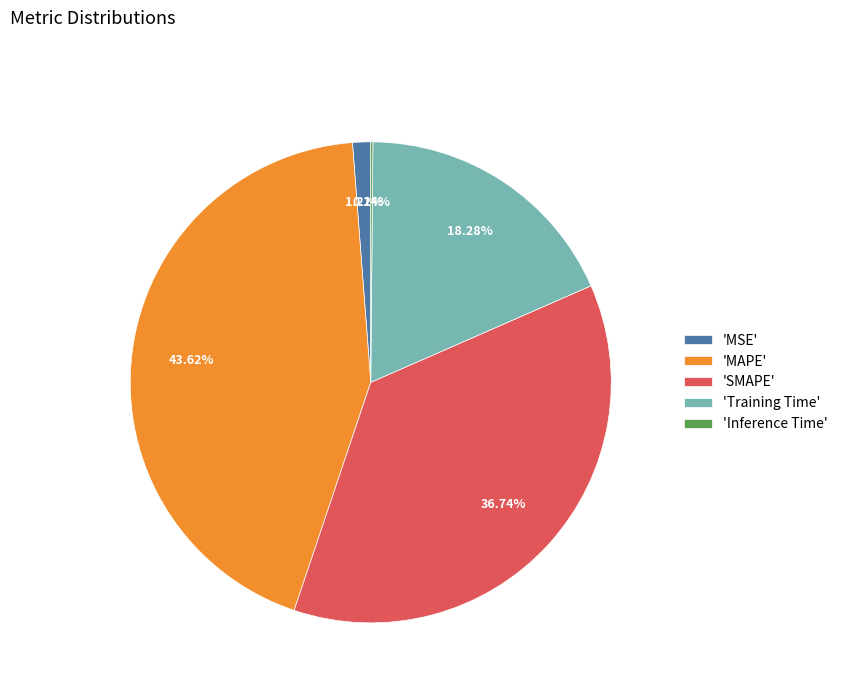

Does 'MAPE' represent more than half of the total?

No